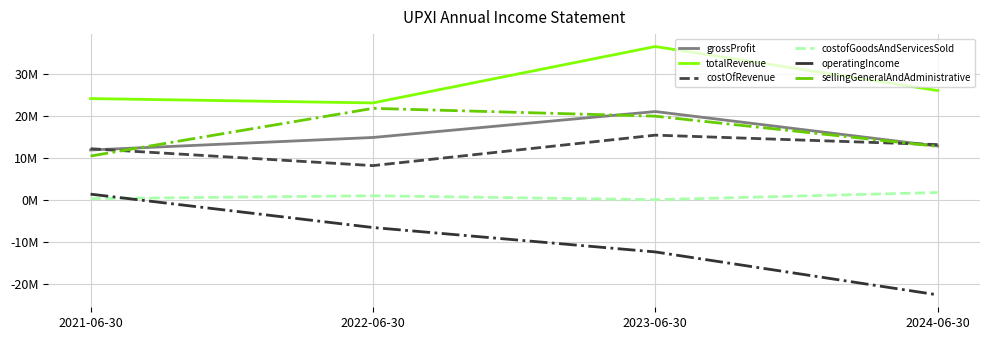

True or false: grossProfit has more than 1 points higher than both neighbors.

False